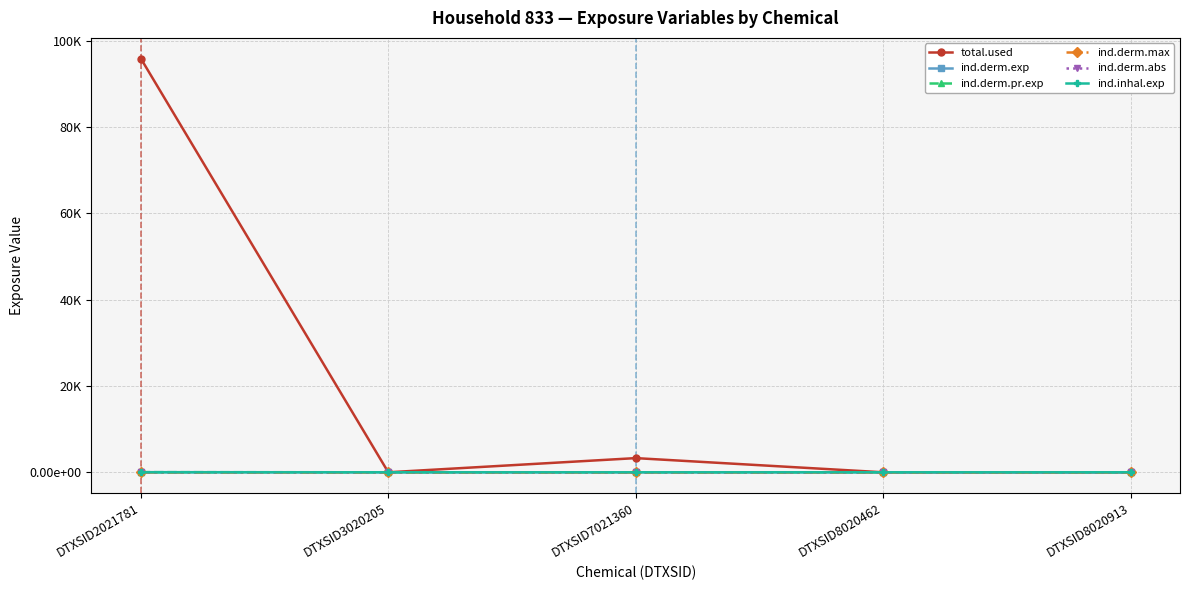

What is the difference between the maximum and minimum values in the ind.derm.exp series?

28.6